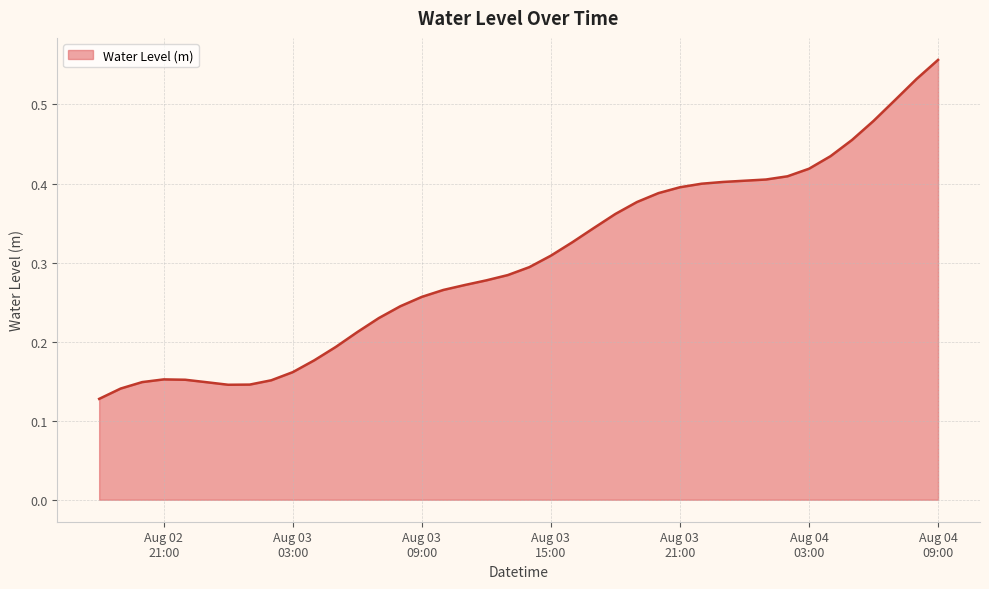

How many series are shown in this chart?

1